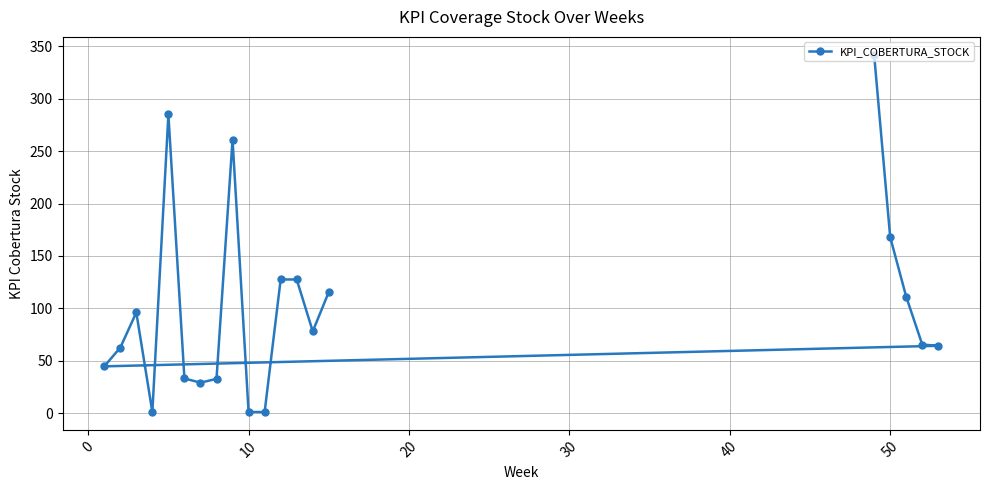

What is the maximum value shown in the chart?

342.0